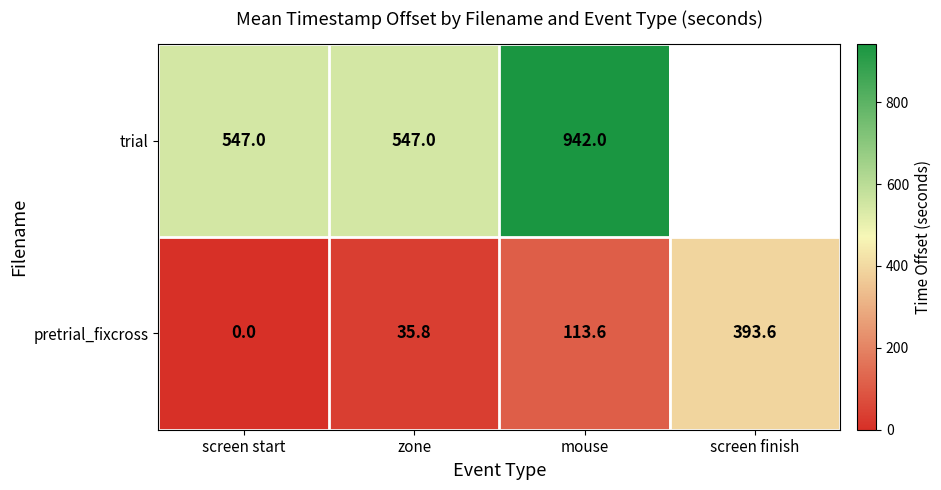

Between screen start and screen finish, which is larger?

screen finish